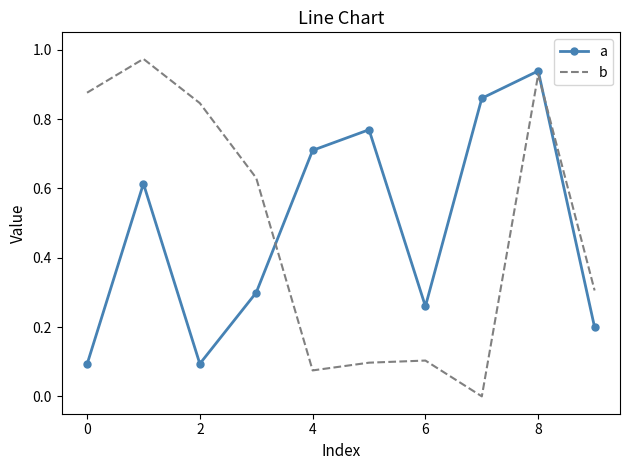

Which series has the largest range (max minus min)?

b